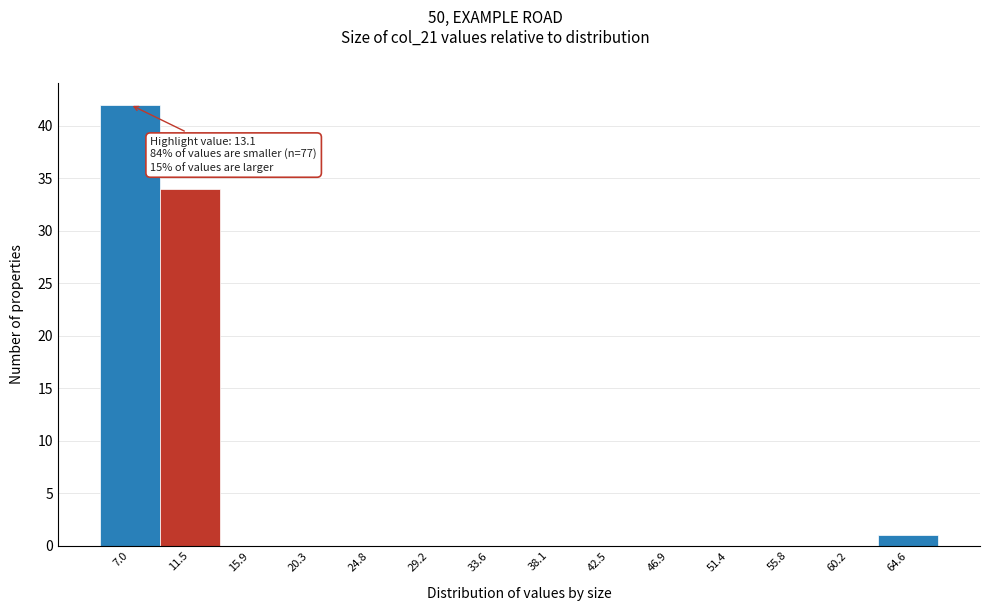

Which range on the x-axis has the tallest bar?

5.0 to 9.5